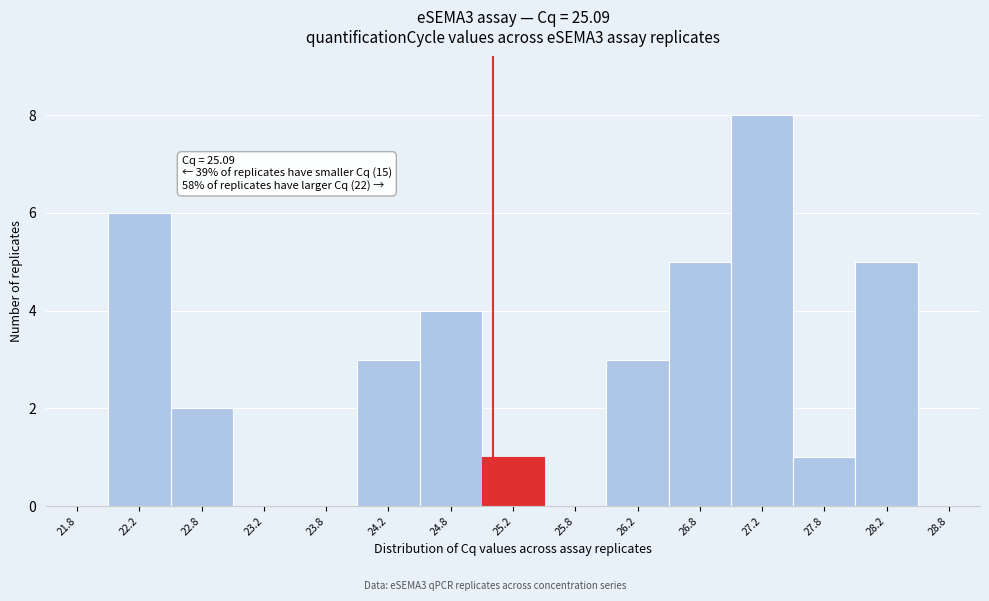

Which range on the x-axis has the tallest bar?

27.0 to 27.5